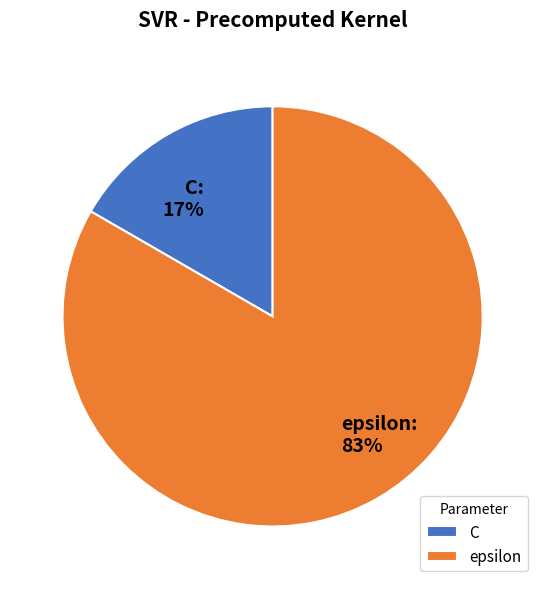

To the nearest percent, what percentage of the pie is epsilon?

83%